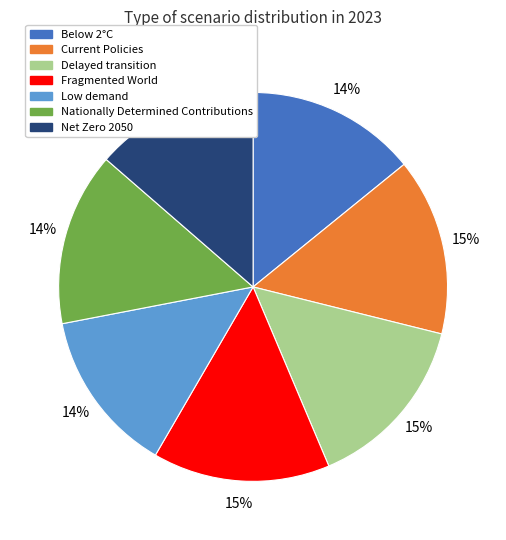

Does Current Policies represent more than half of the total?

No